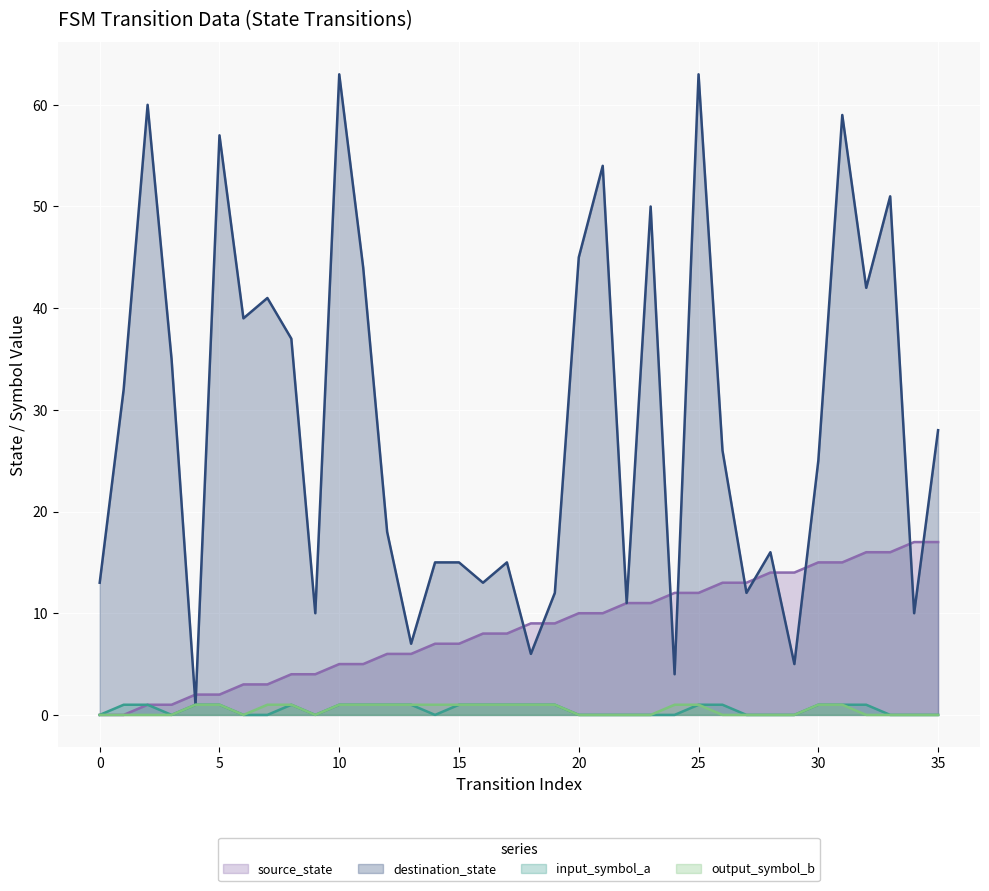

What is the total value across all series at 15?

24